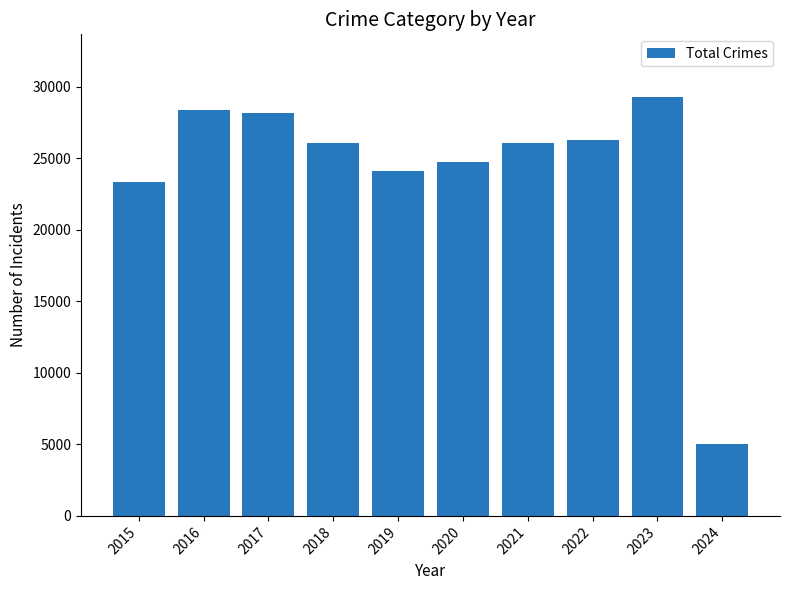

True or false: the data shows 24100 at 2019.

True